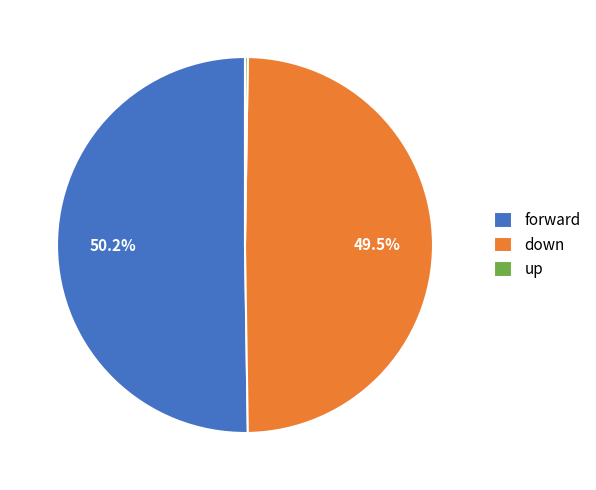

Is the sum of down and forward greater than half?

Yes